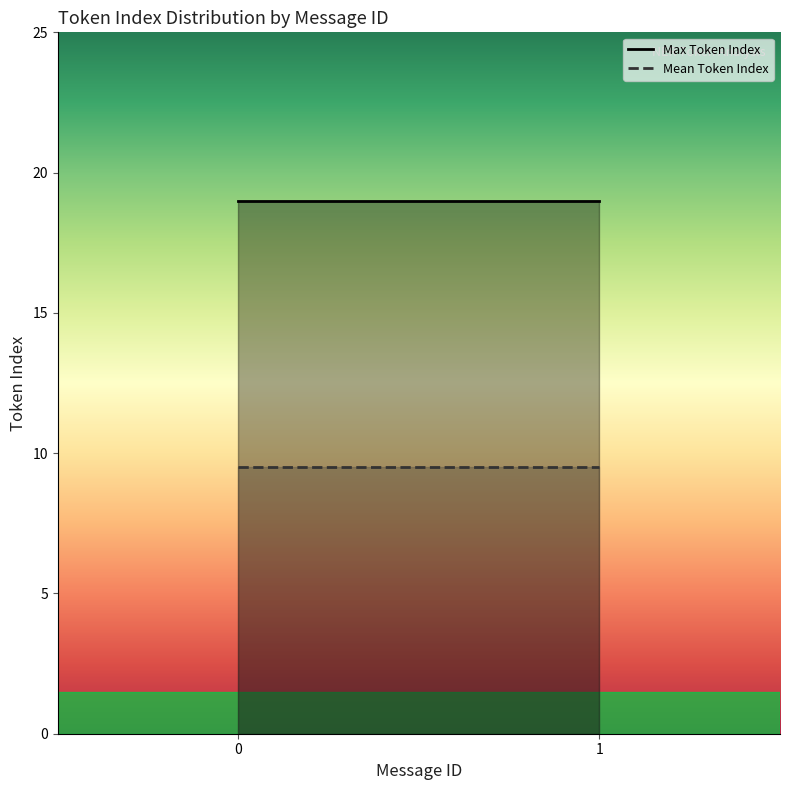

Does the chart have visible grid lines?

No